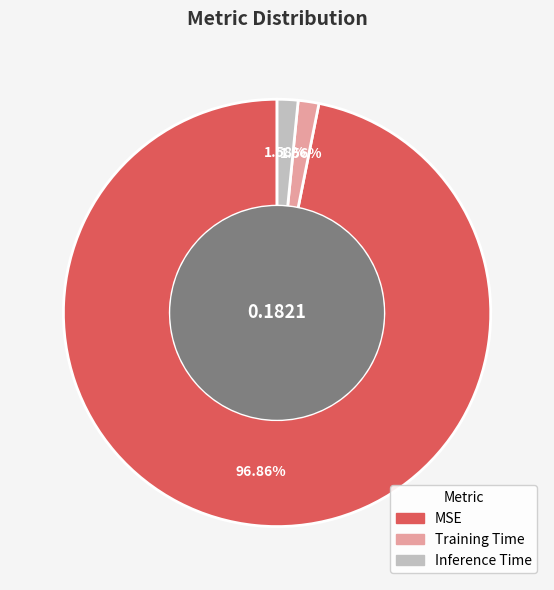

How many slices are in this pie chart?

3